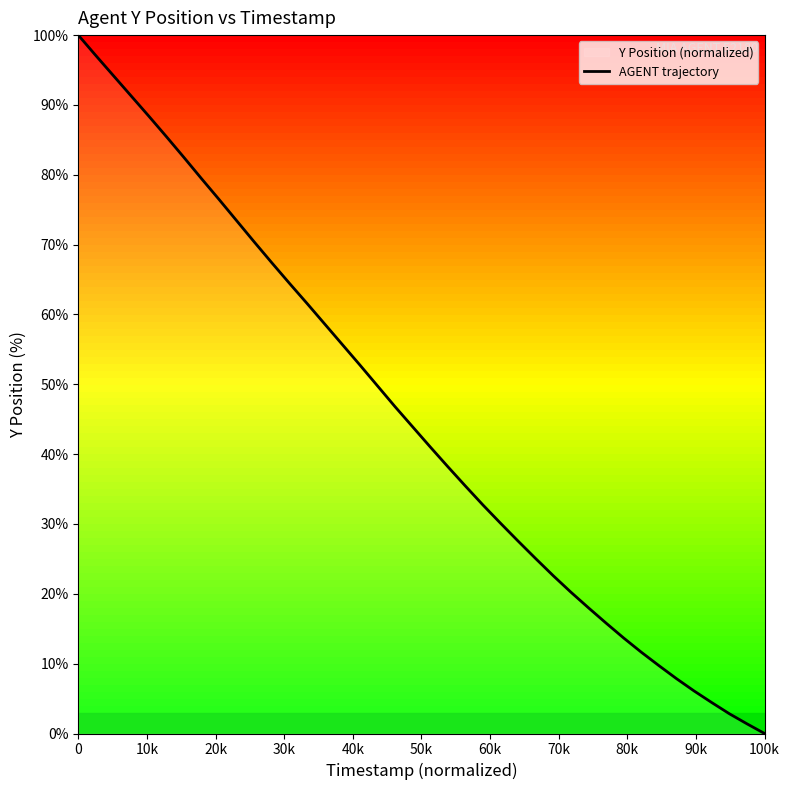

What is the difference between the maximum and minimum values?

100.0